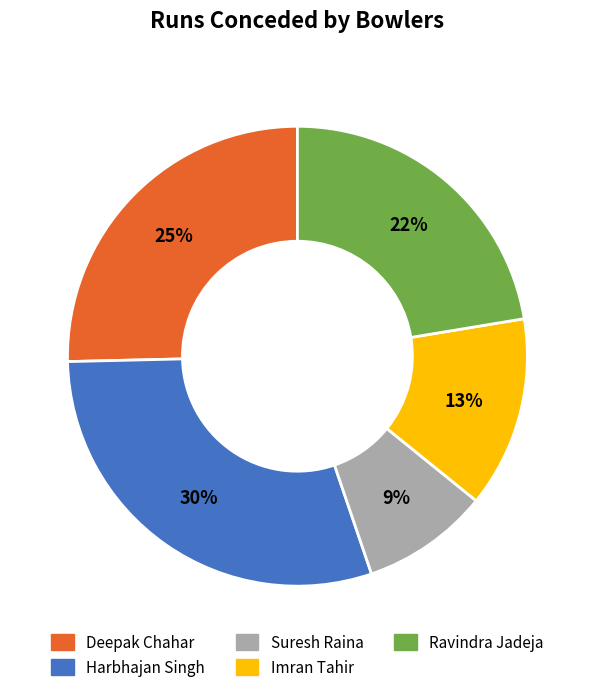

To the nearest percent, what percentage of the pie is Deepak Chahar?

25%